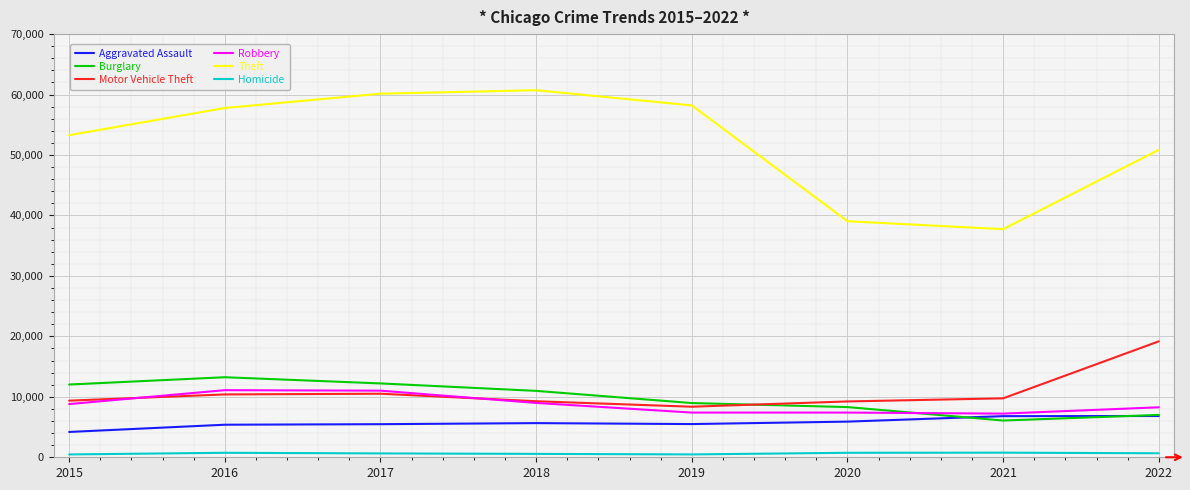

How many lines are shown in the chart?

6